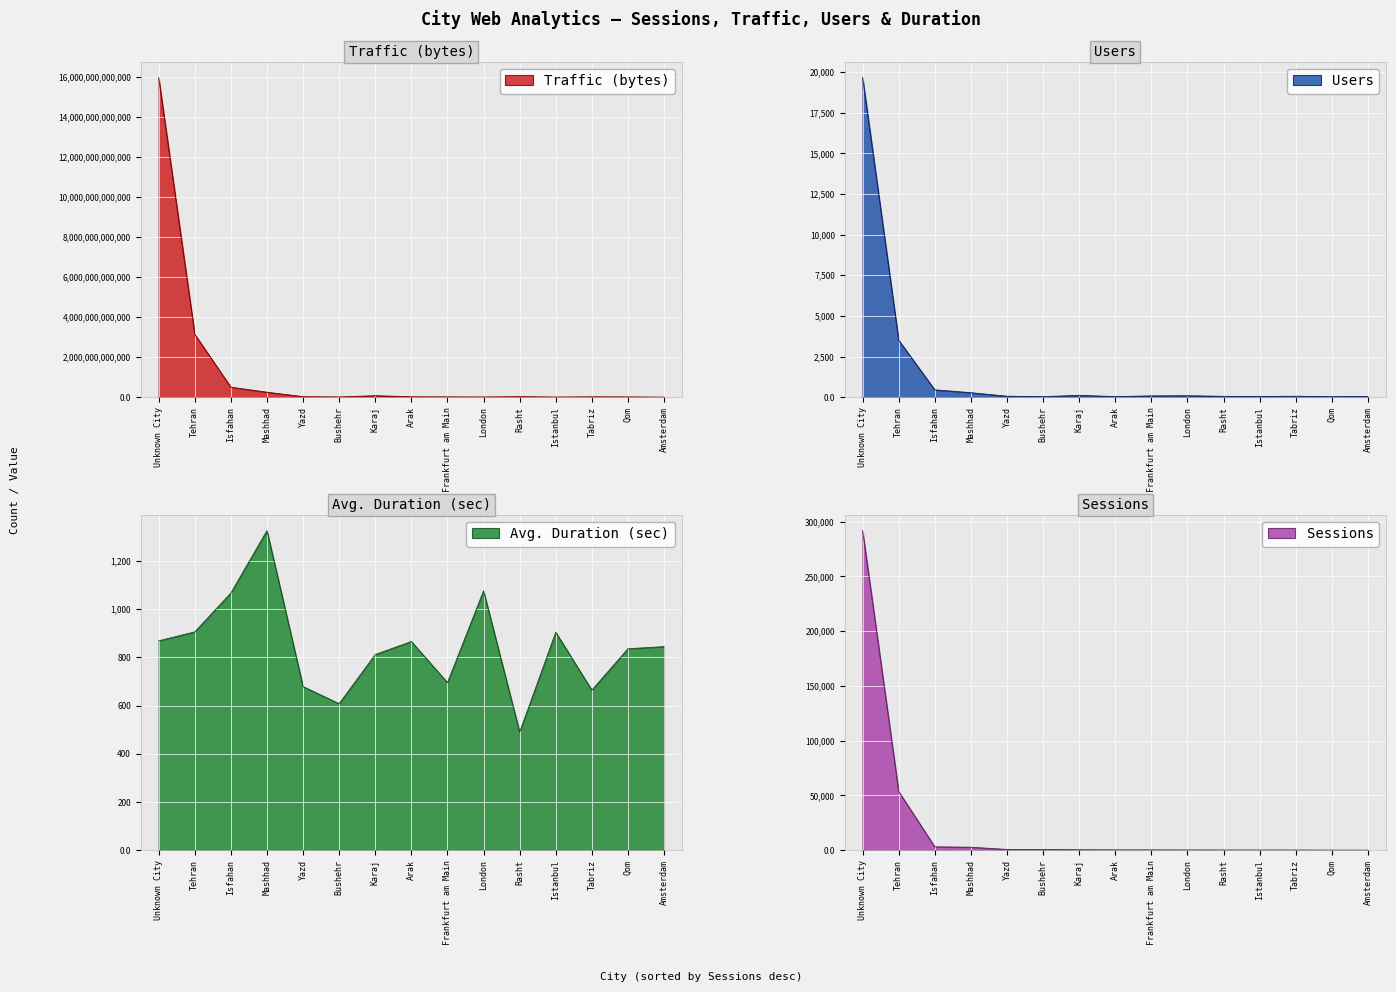

At which label is Traffic (bytes) closest to 7976282342208?

Tehran